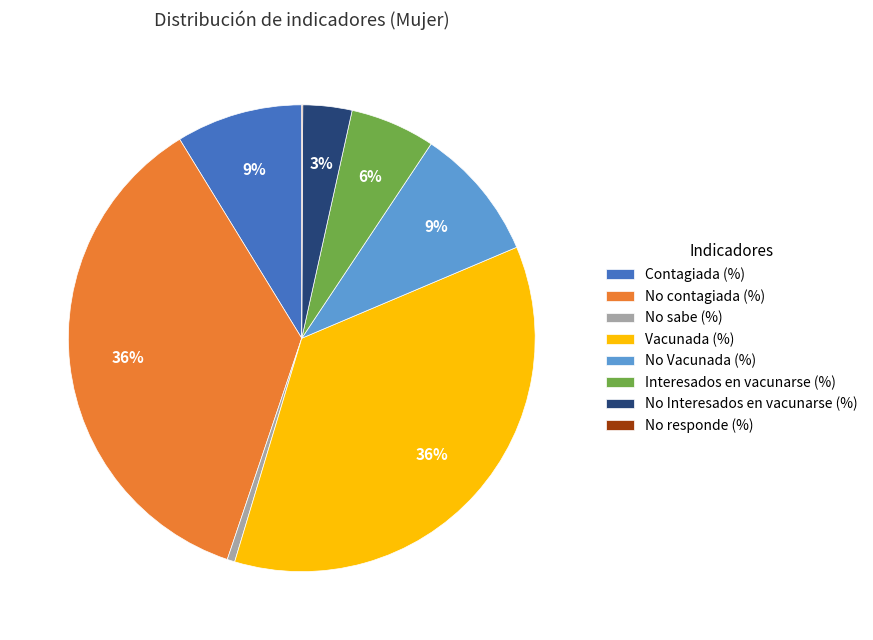

Between No sabe (%) and No Interesados en vacunarse (%), which is larger?

No Interesados en vacunarse (%)